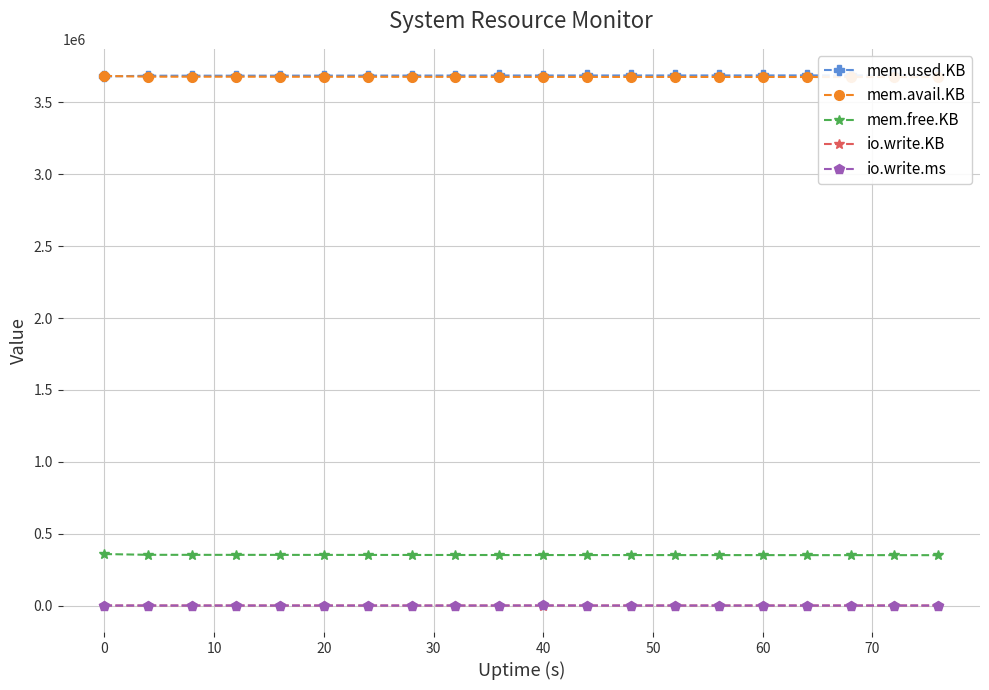

What are all the series names shown in the legend?

mem.used.KB, mem.avail.KB, mem.free.KB, io.write.KB, io.write.ms